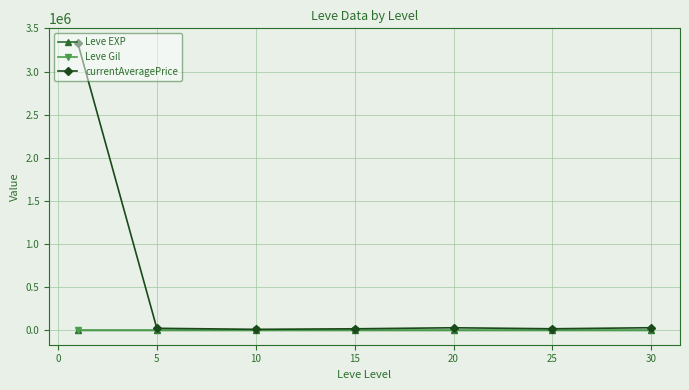

Which series has the largest range (max minus min)?

currentAveragePrice